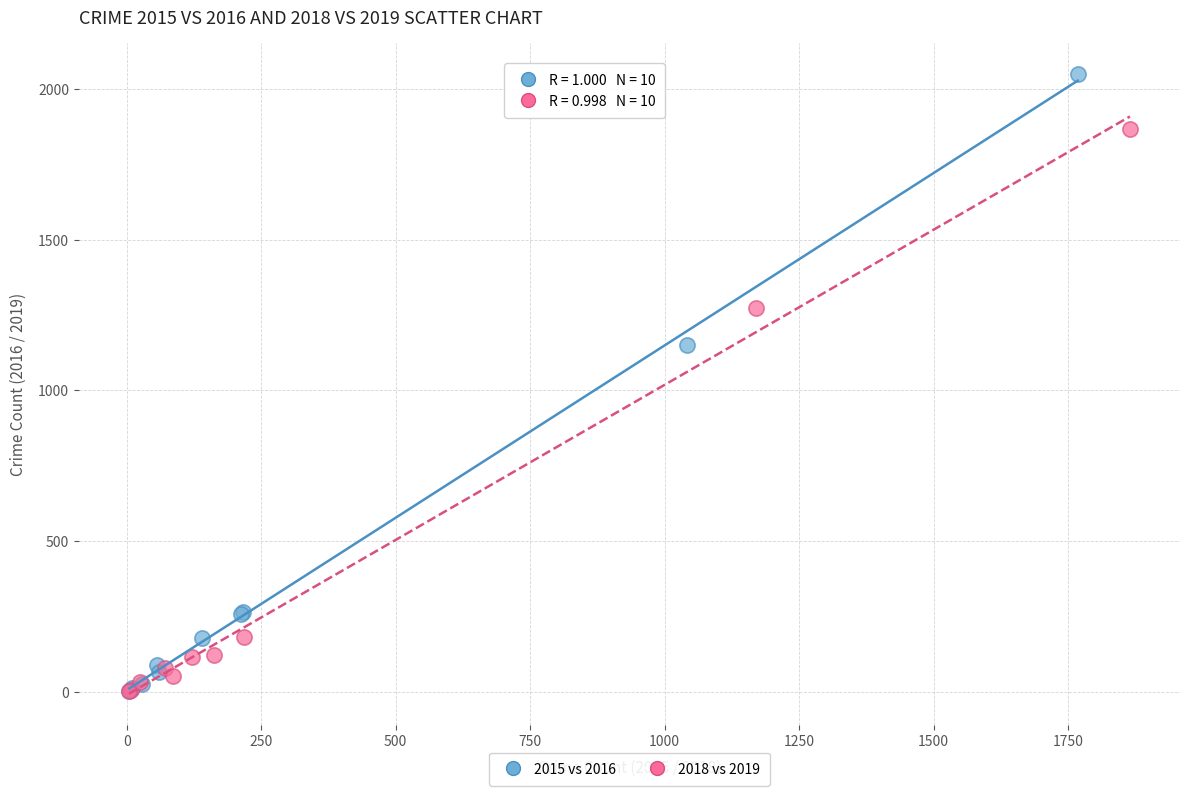

Which series has the widest spread of Y values?

2015 vs 2016